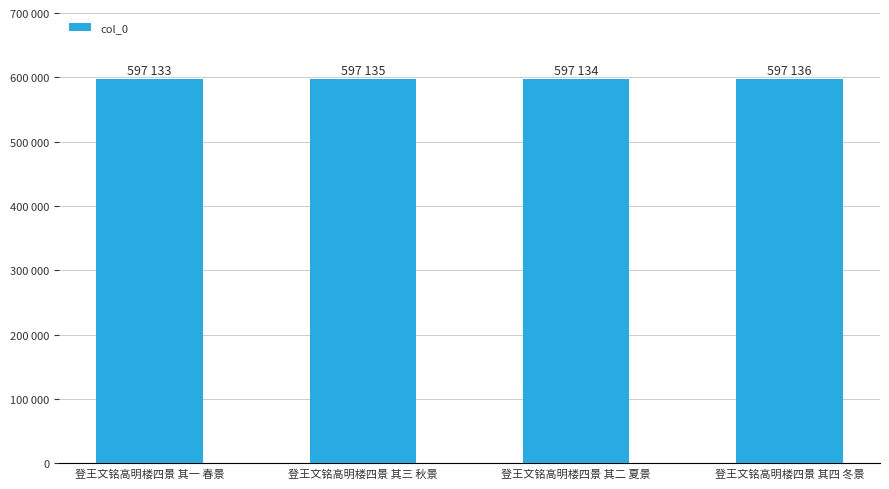

Where does the data first go above 597135?

登王文铭高明楼四景 其四 冬景